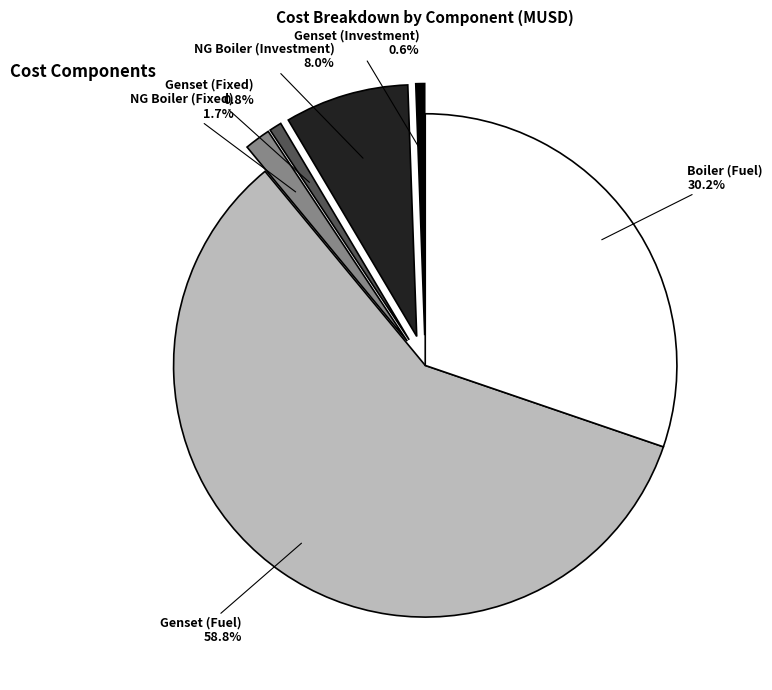

To the nearest percent, what portion does Genset (Fixed) represent?

1%